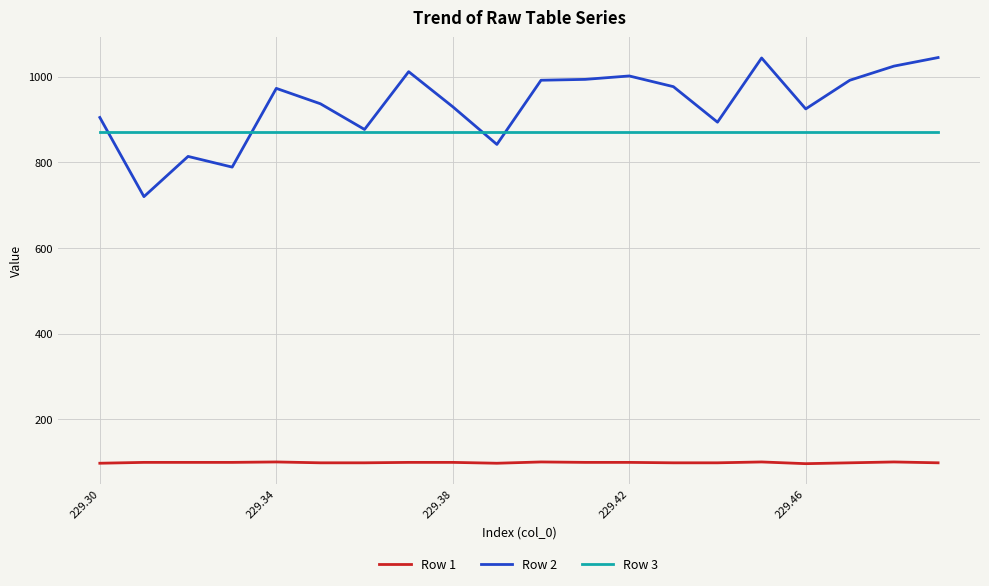

Which series has the largest range (max minus min)?

Row 2